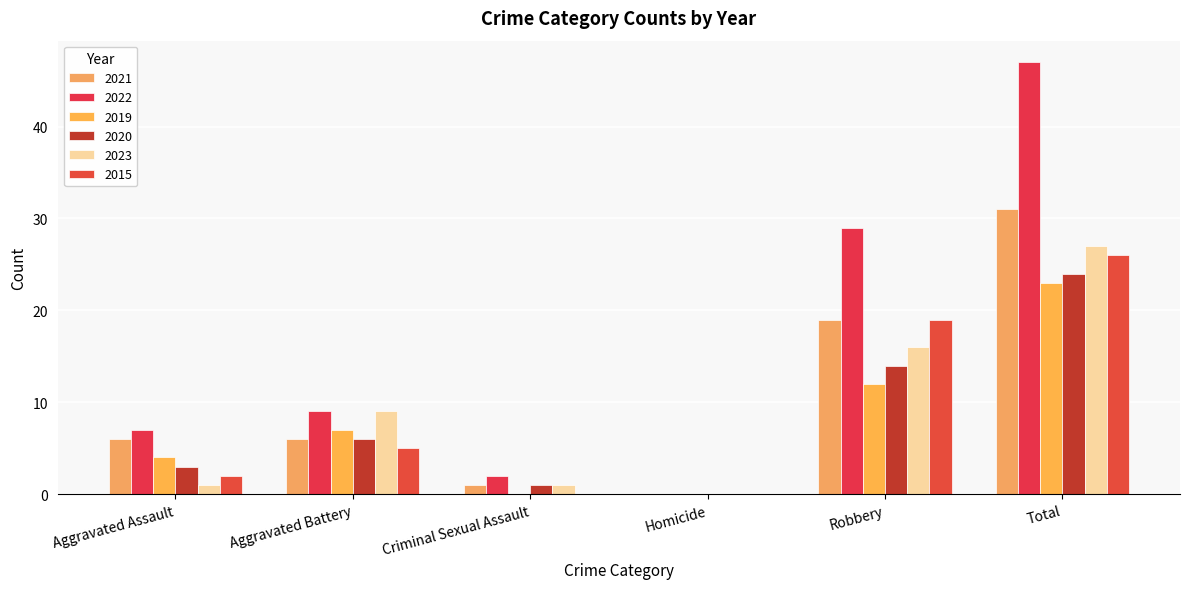

What is the difference between the maximum and minimum values in the 2019 series?

23